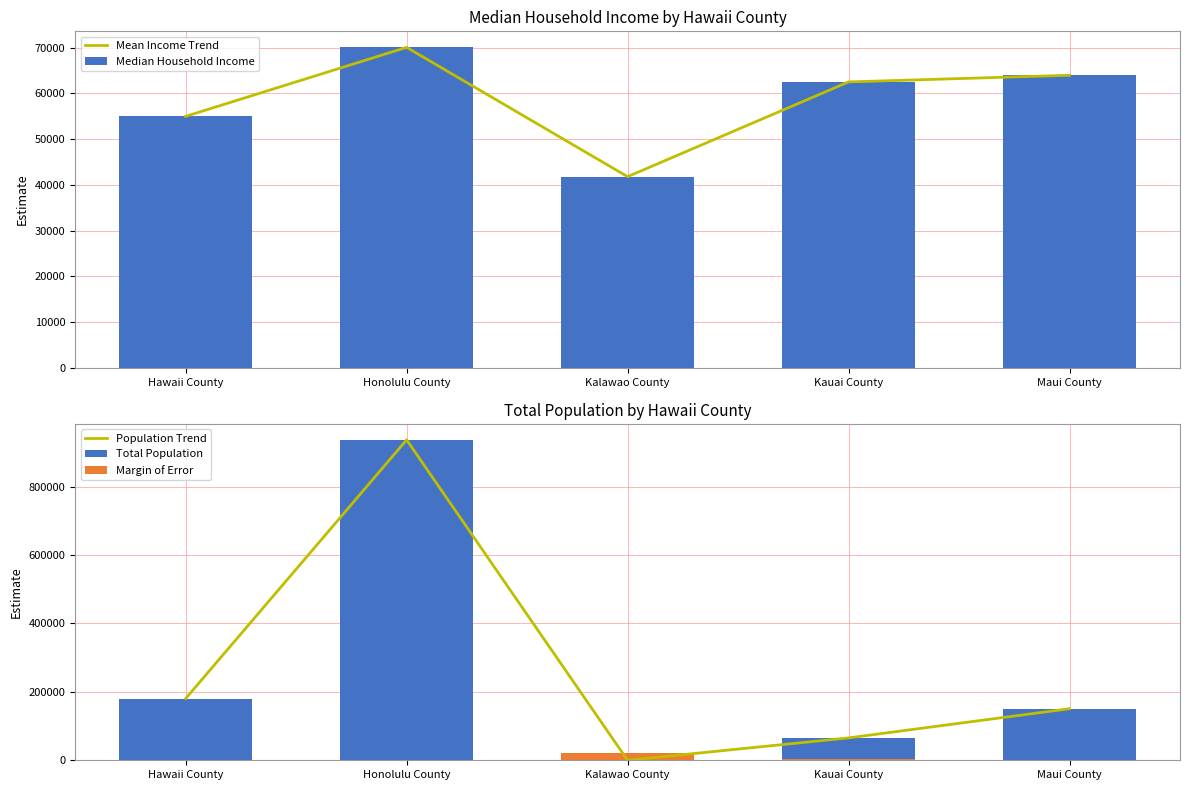

Reading right to left, list all the values displayed in this chart.

Mean Income Trend: 63989	62531	41806	70093	54996
Median Household Income: 63989	62531	41806	70093	54996
Population Trend: 150711	65460	74	936984	180362
Total Population: 150711	65460	74	936984	180362
Margin of Error: 1956	2632	19942	725	1555